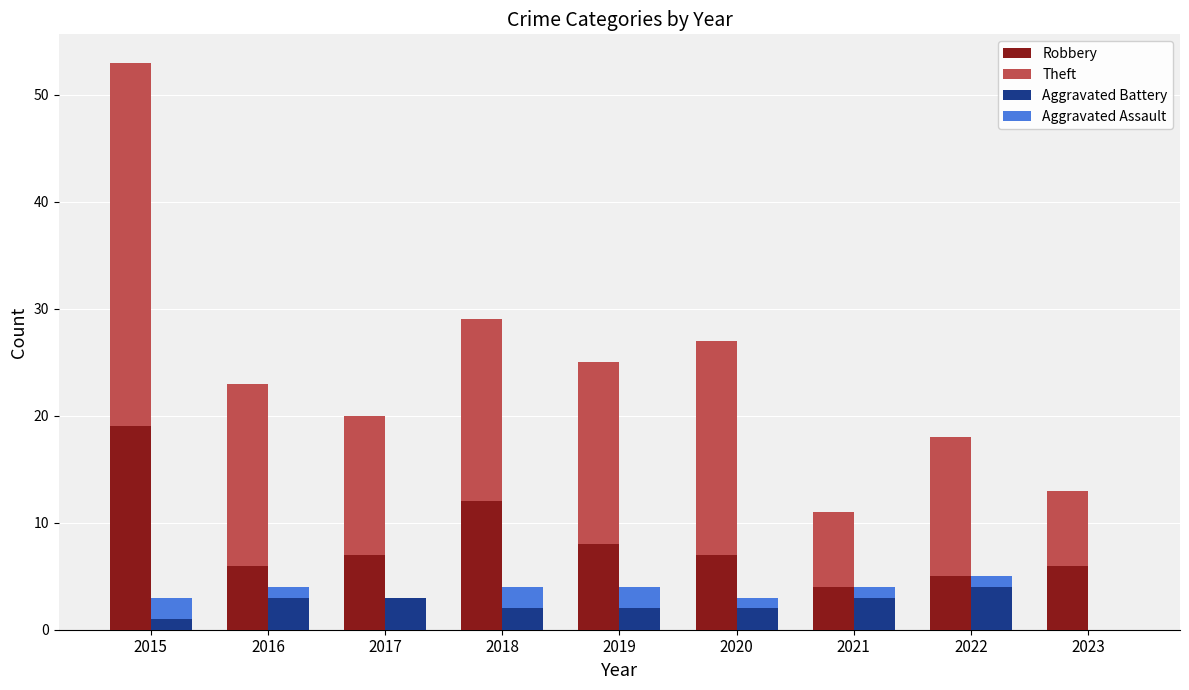

How many Aggravated Battery values are between 2 and 3?

6